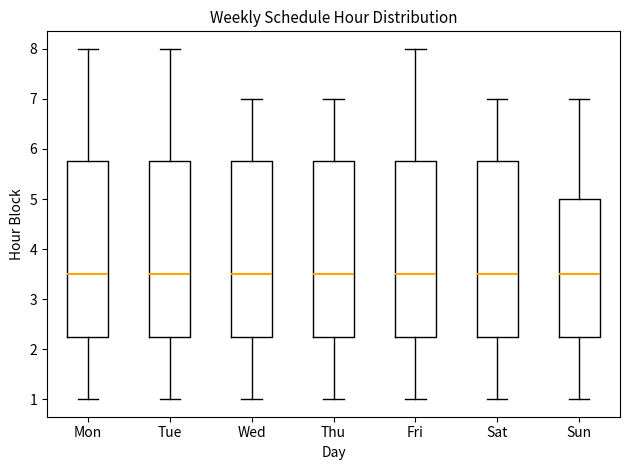

Reading left to right, read every box against the y-axis: the position of its median line, the range the box covers, and the ends of its whiskers. The values are not printed on the chart, so give them approximately, as read against the axis.

Mon: median 3.5, box 2.3 to 5.8, whiskers 1.0 to 8.0
Tue: median 3.5, box 2.3 to 5.8, whiskers 1.0 to 8.0
Wed: median 3.5, box 2.3 to 5.8, whiskers 1.0 to 7.0
Thu: median 3.5, box 2.3 to 5.8, whiskers 1.0 to 7.0
Fri: median 3.5, box 2.3 to 5.8, whiskers 1.0 to 8.0
Sat: median 3.5, box 2.3 to 5.8, whiskers 1.0 to 7.0
Sun: median 3.5, box 2.3 to 5.0, whiskers 1.0 to 7.0